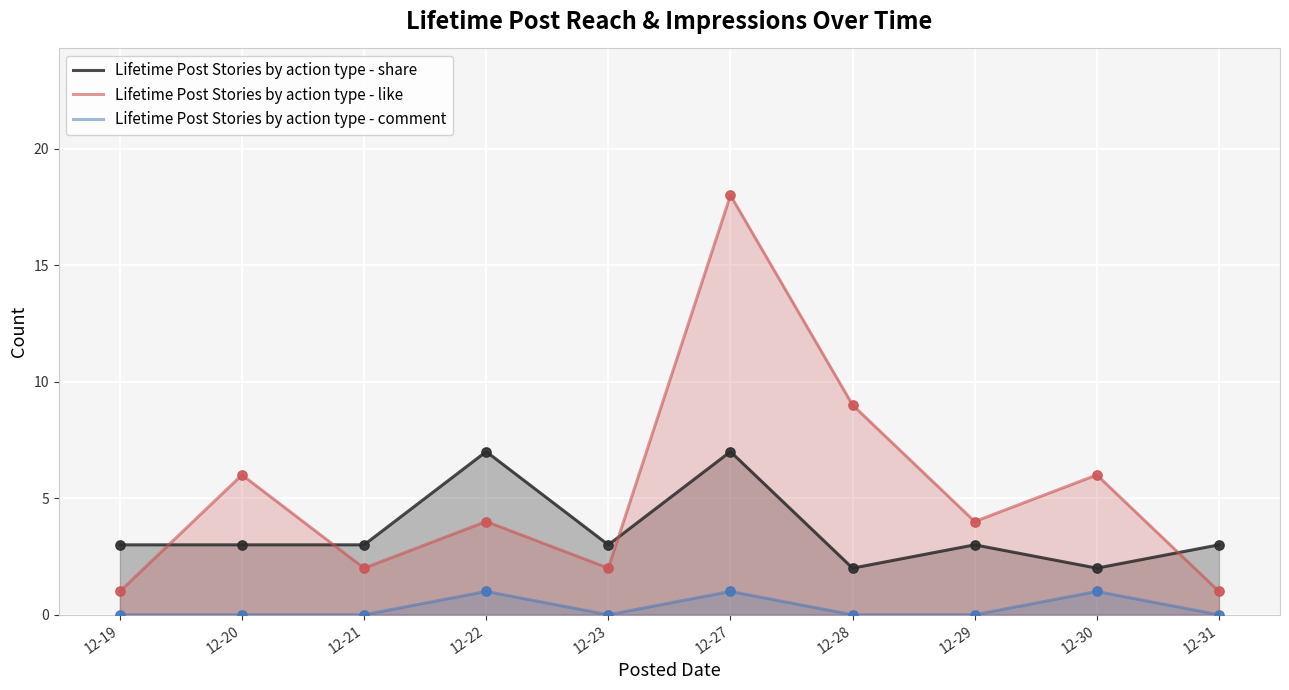

Which series has the widest spread of Y values?

Lifetime Post Stories by action type - like